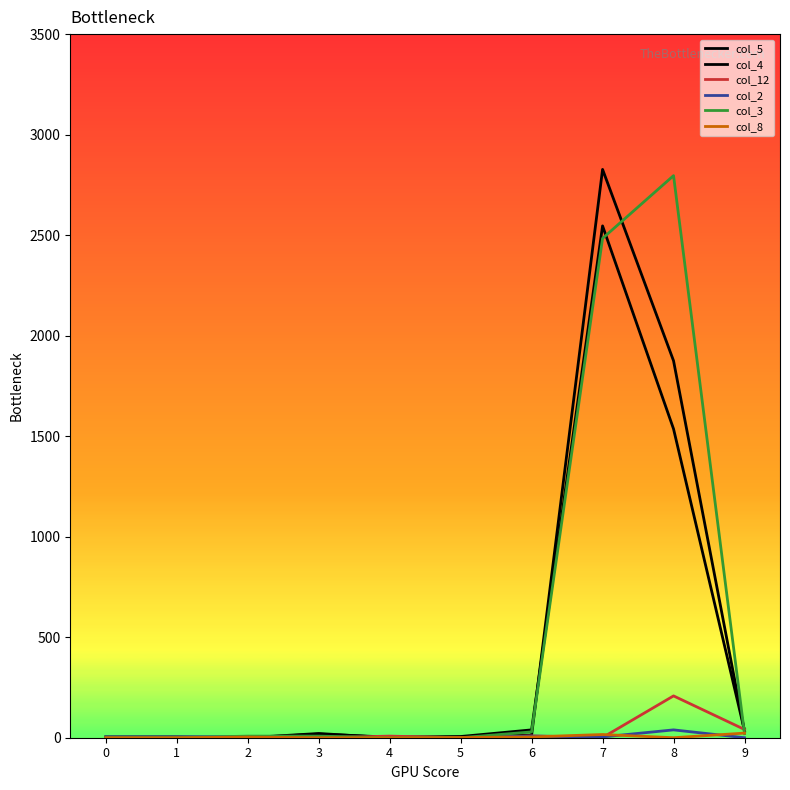

Does the chart have visible grid lines?

No